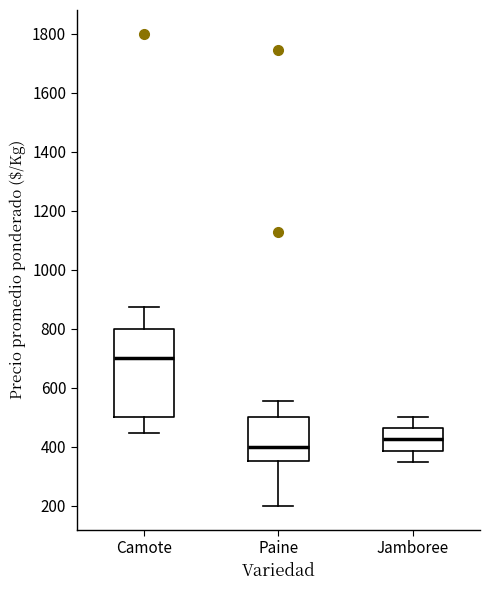

Which box is the tallest, from its lower edge to its upper edge?

Camote